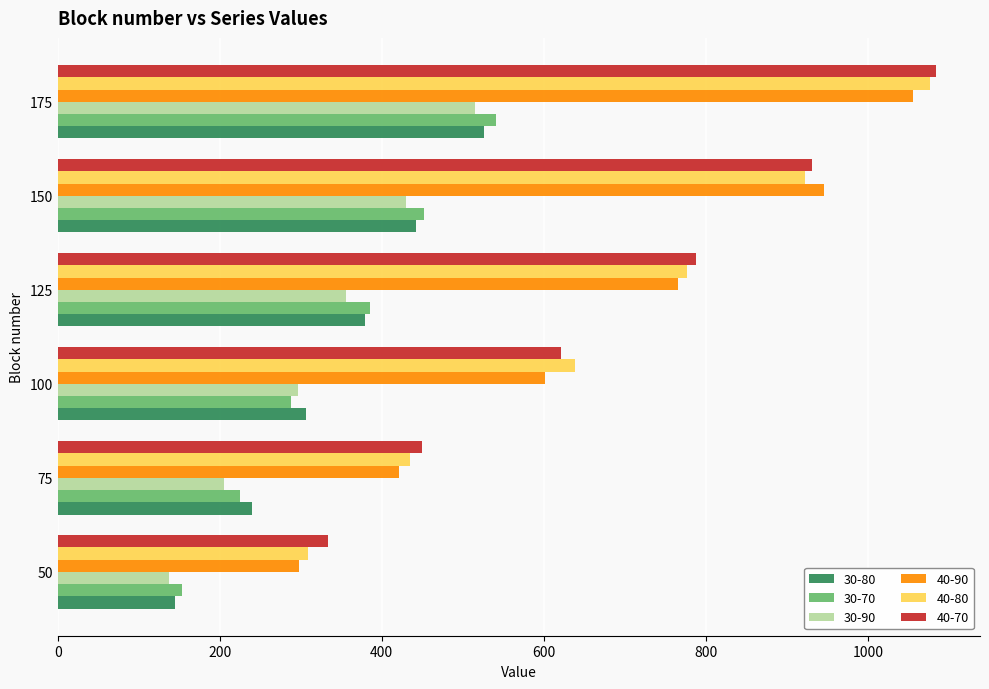

Is the value of 40-70 at 100 greater than the value of 30-90 at 75?

Yes